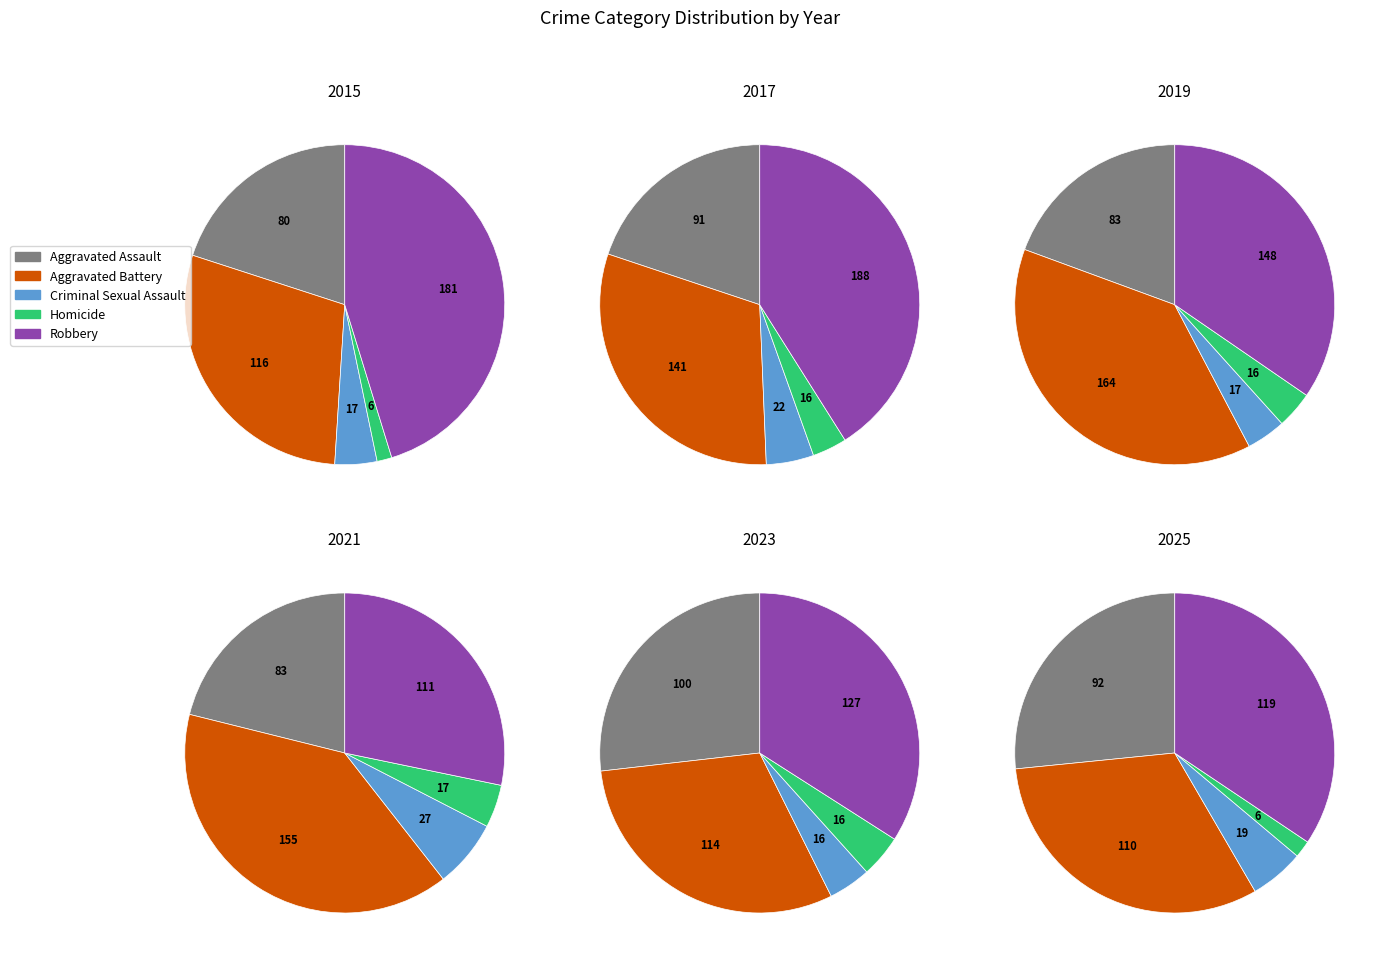

Rank the series by their maximum value, from highest to lowest.

Robbery, Aggravated Battery, Aggravated Assault, Criminal Sexual Assault, Homicide